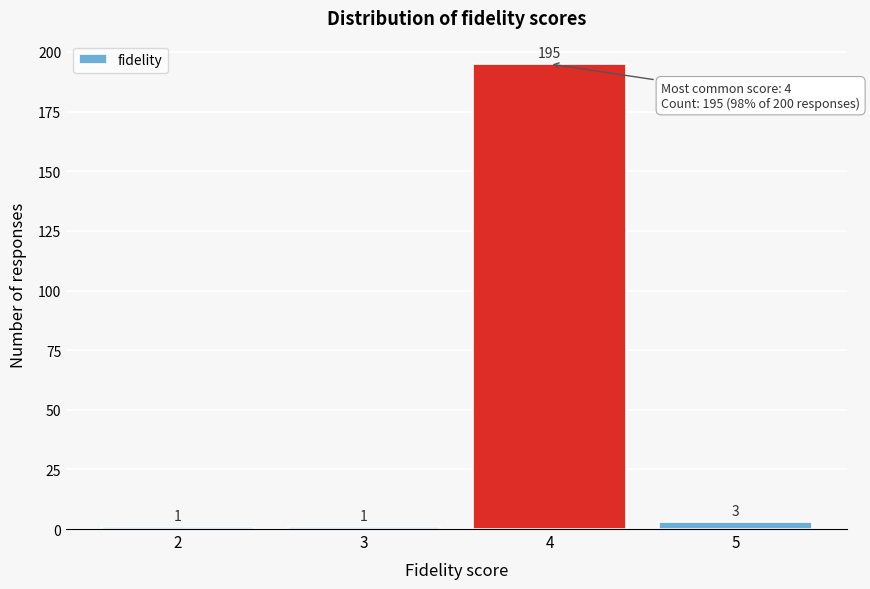

Which range on the x-axis has the tallest bar?

3.5 to 4.5